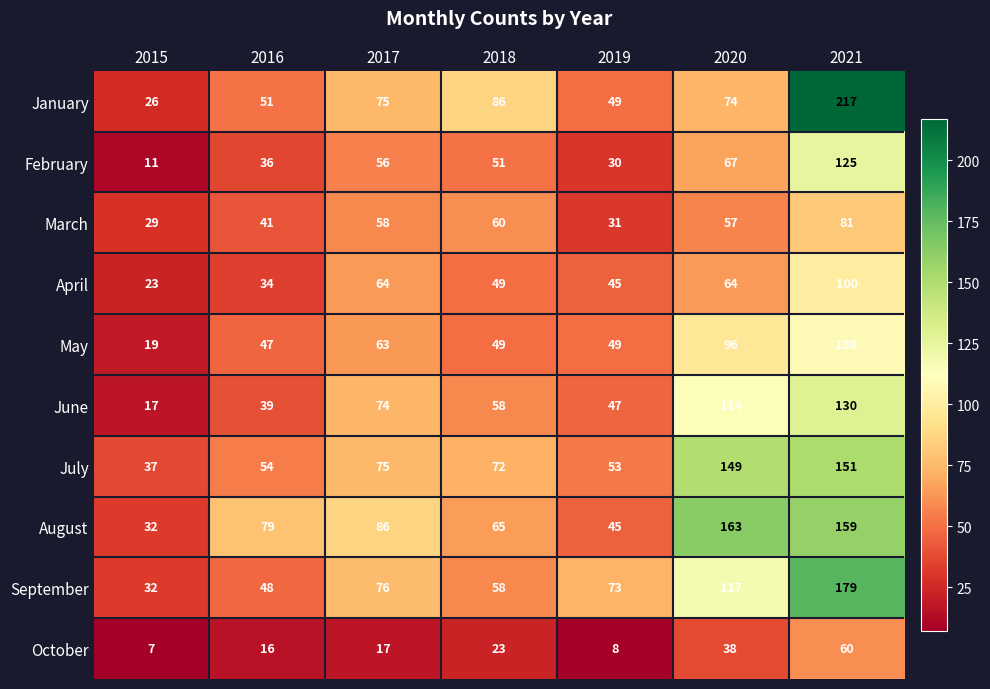

Where is February nearest to the value 68?

2020